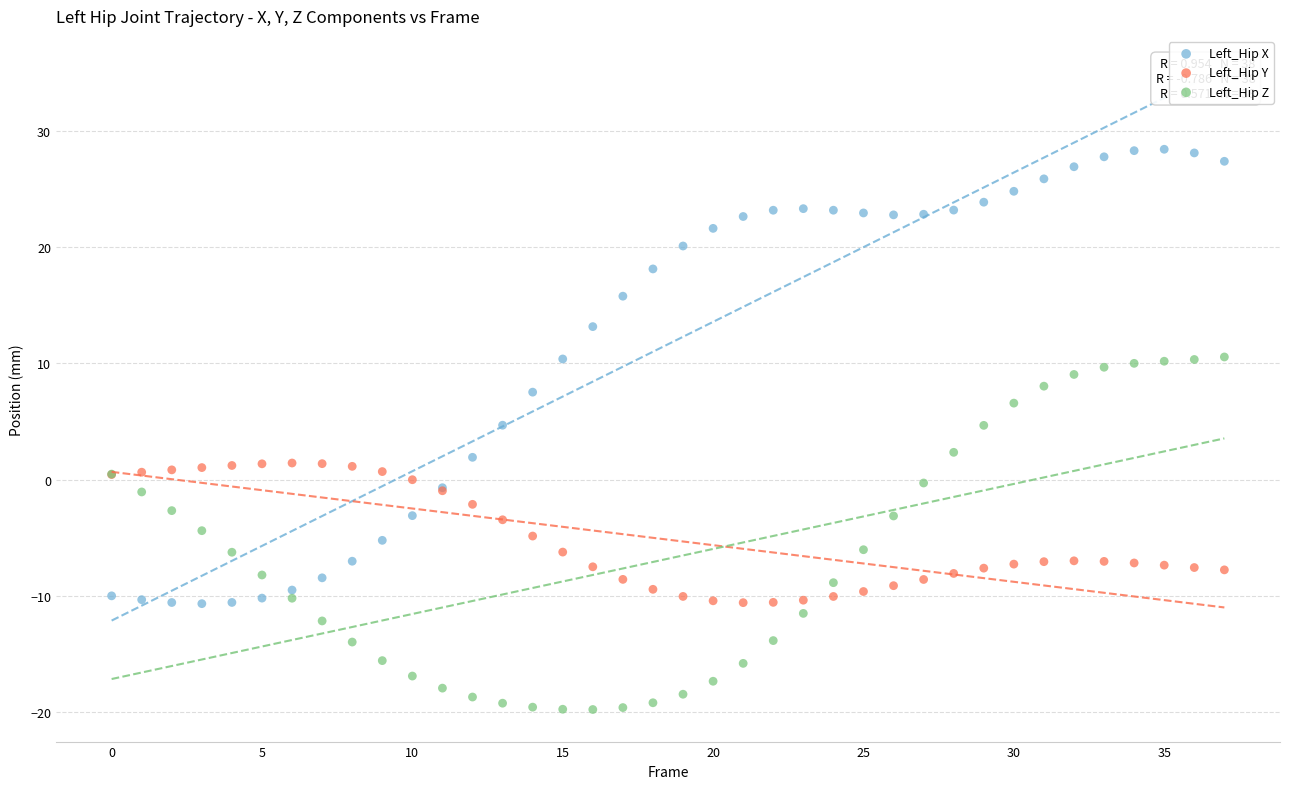

What are all the series names shown in the legend?

Left_Hip X, Left_Hip Y, Left_Hip Z